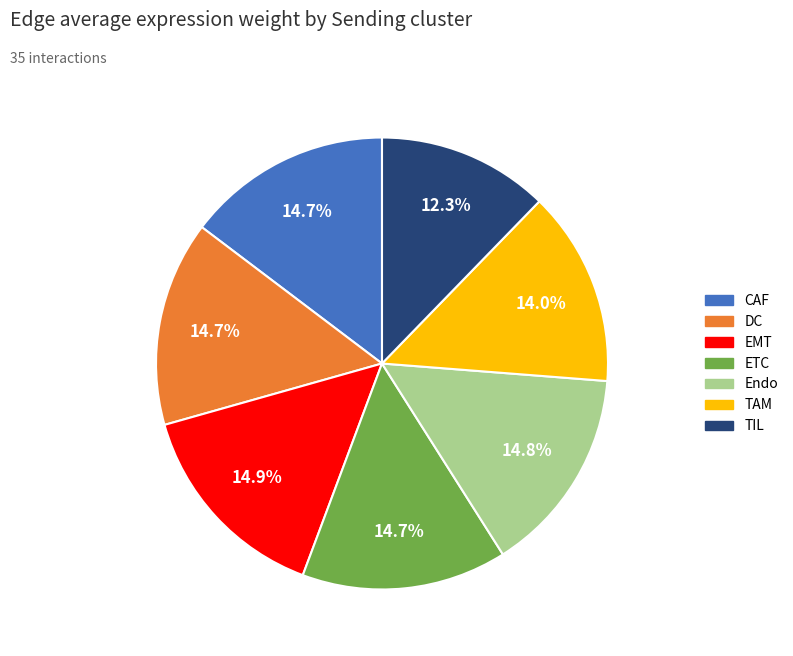

Is there a majority slice in this chart?

No